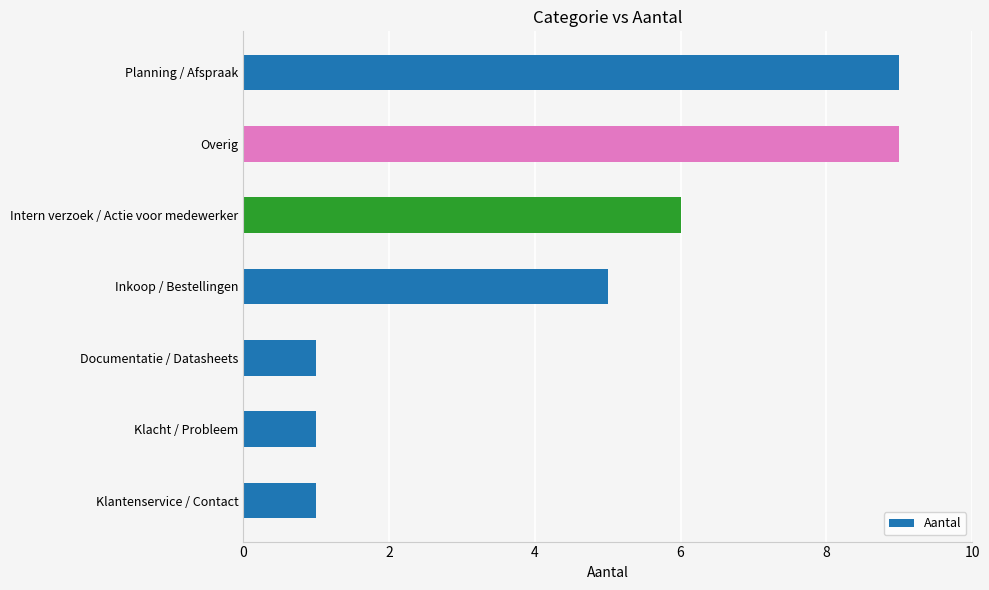

Does the chart contain any negative values?

No